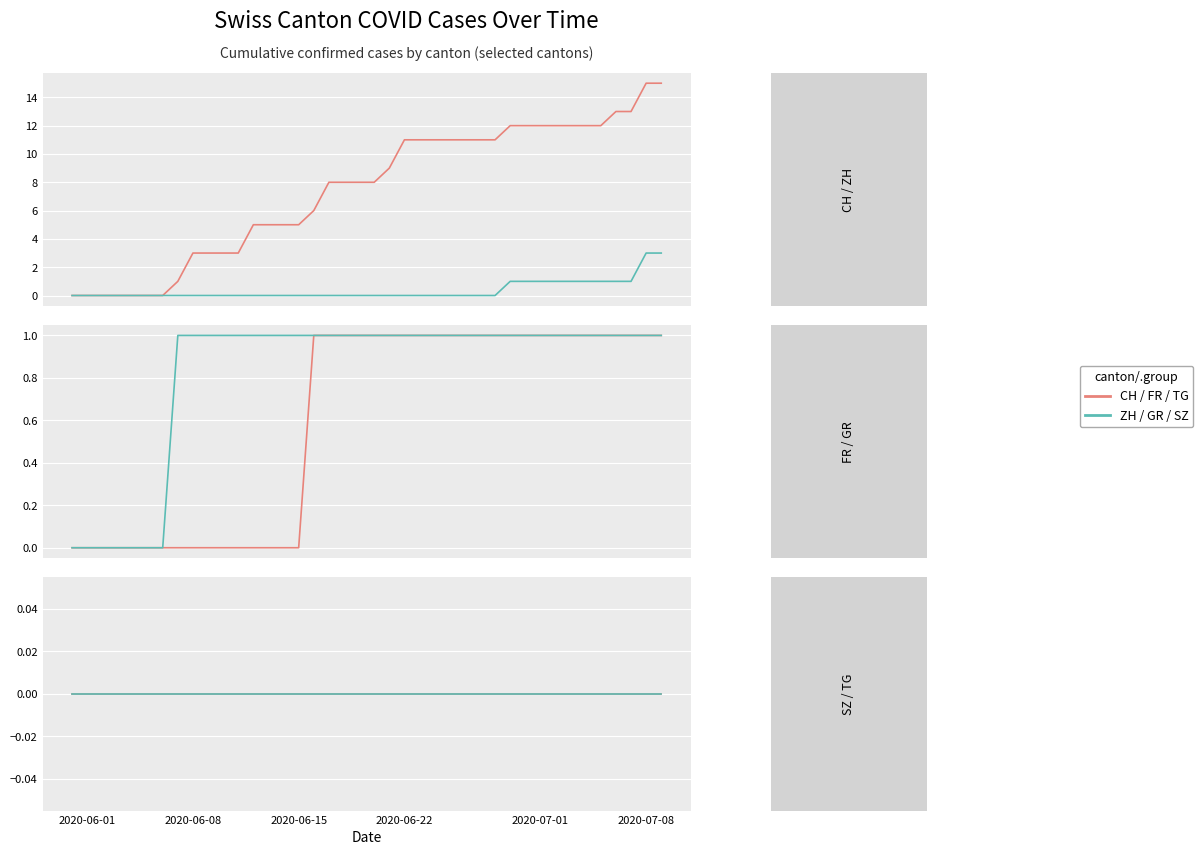

How many values in the ZH series exceed 0?

11